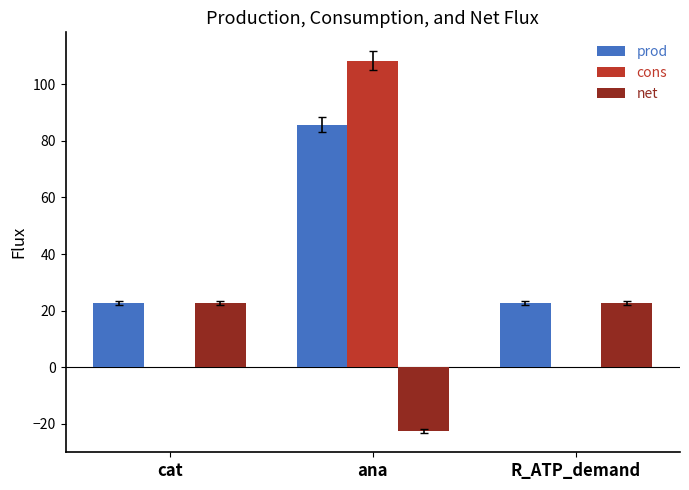

Between cat and ana, which series saw the biggest shift?

cons